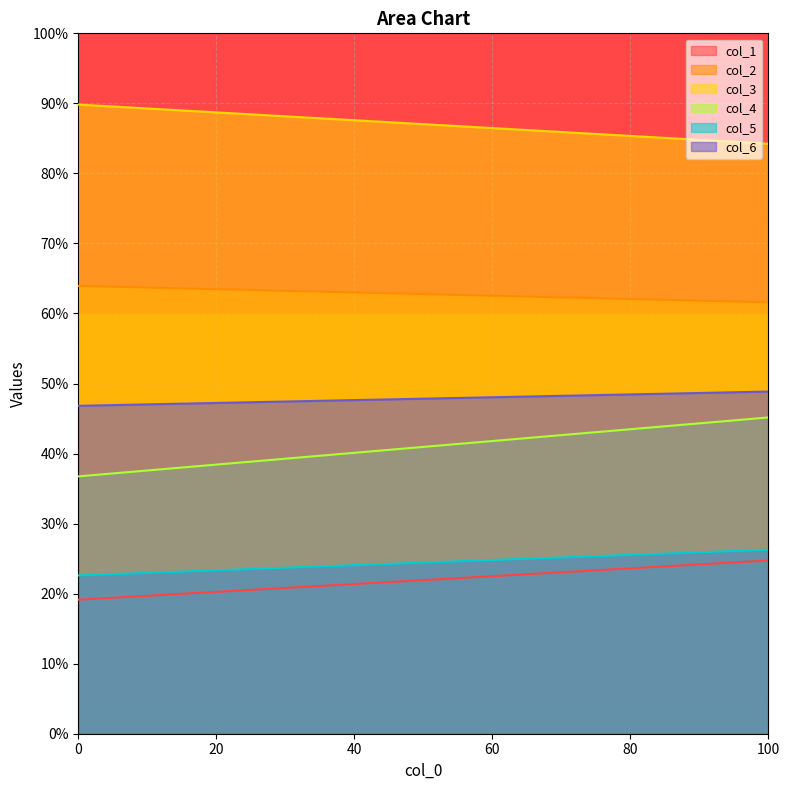

The col_3 series shows 125.6 at 1. True or false?

False